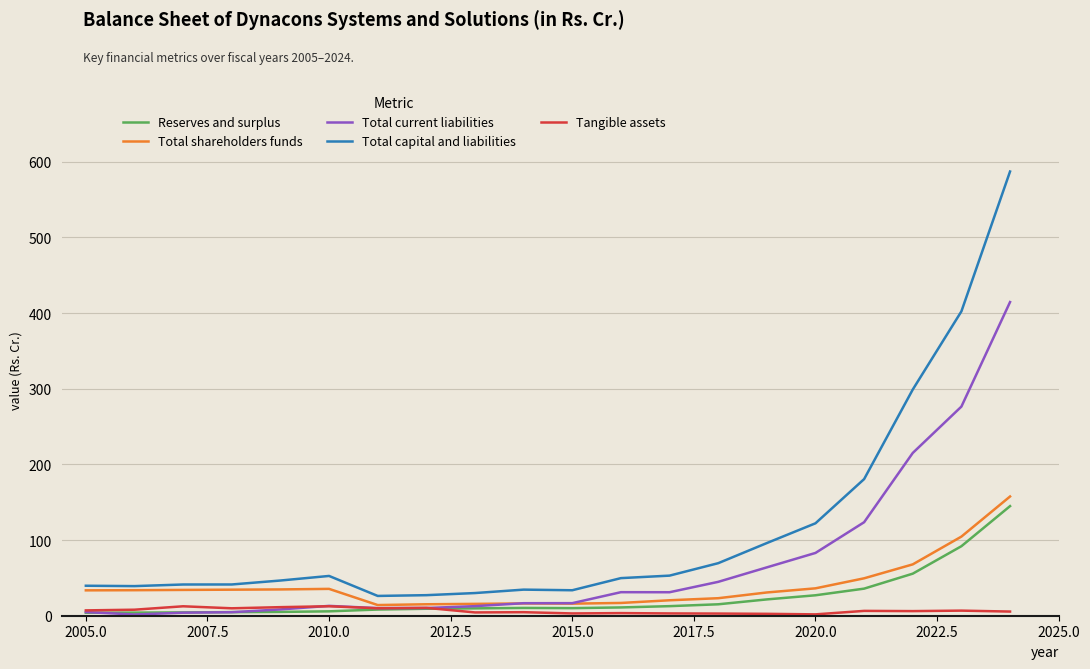

Which series has the largest range (max minus min)?

Total capital and liabilities